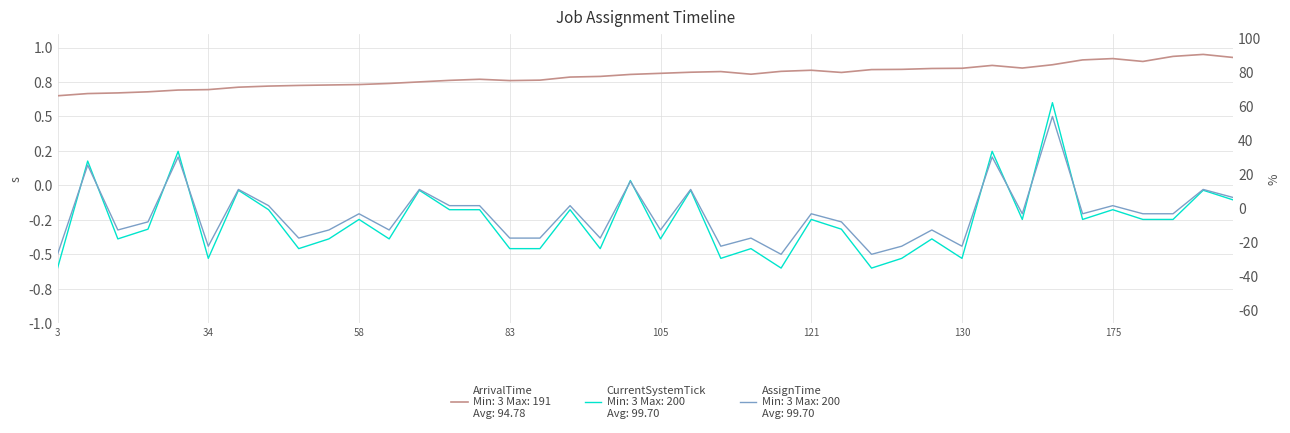

True or false: CurrentSystemTick has more than 2 points higher than both neighbors.

True